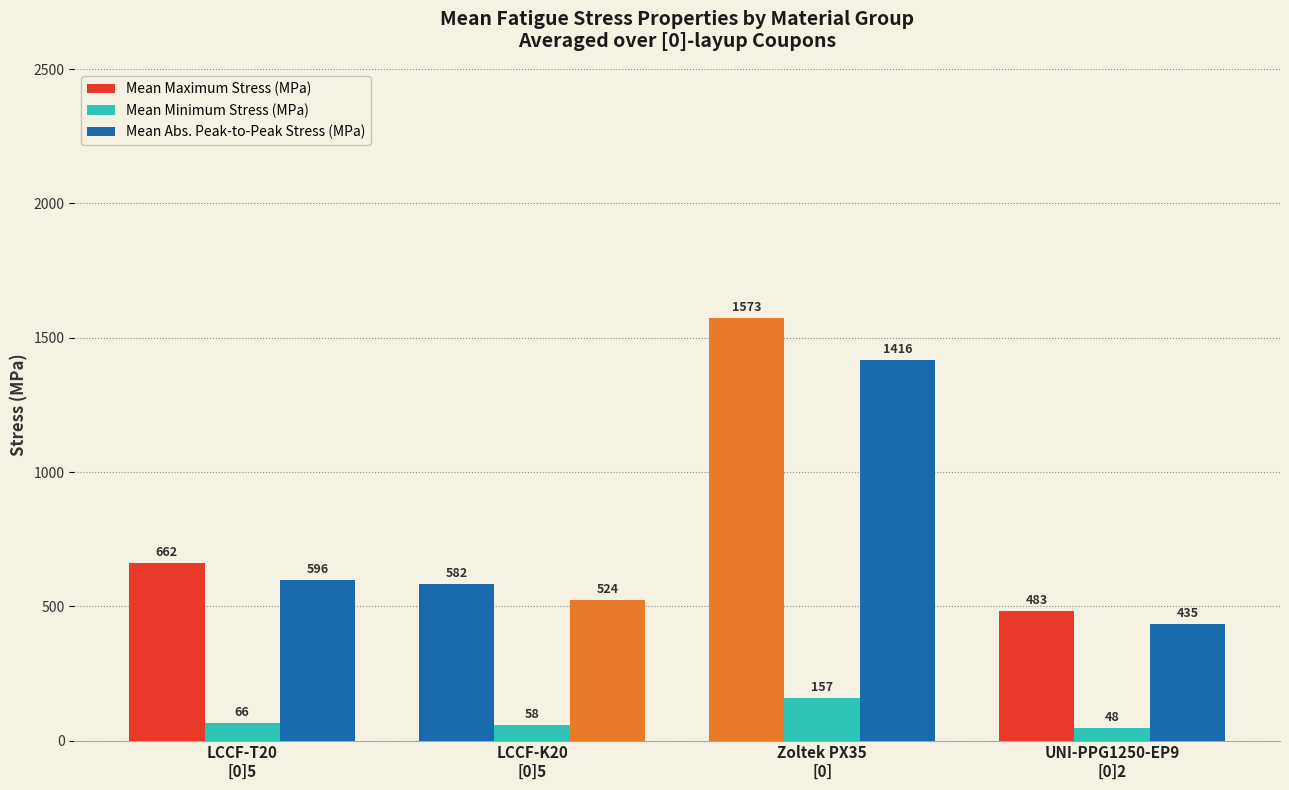

What is the value of the Mean Maximum Stress (MPa) bar at the 2nd from the left?

582.0